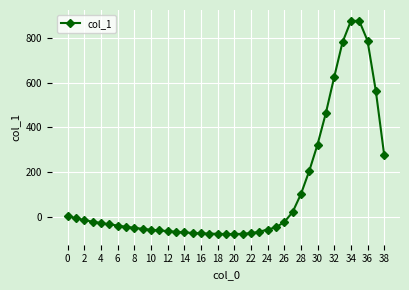

What is the difference between the maximum and minimum values?

949